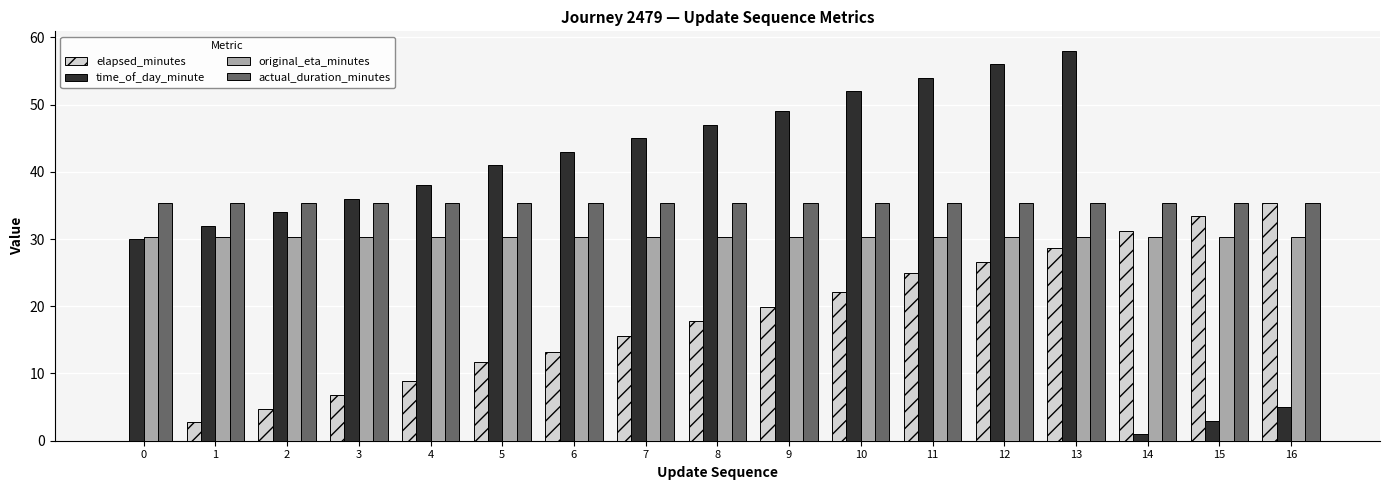

Which series changed the most between 1 and 5?

time_of_day_minute